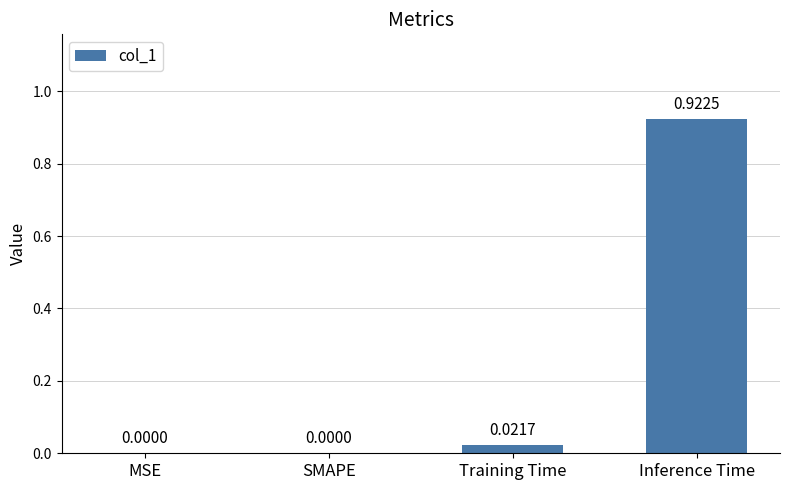

Which label corresponds to the largest value in the chart?

Inference Time